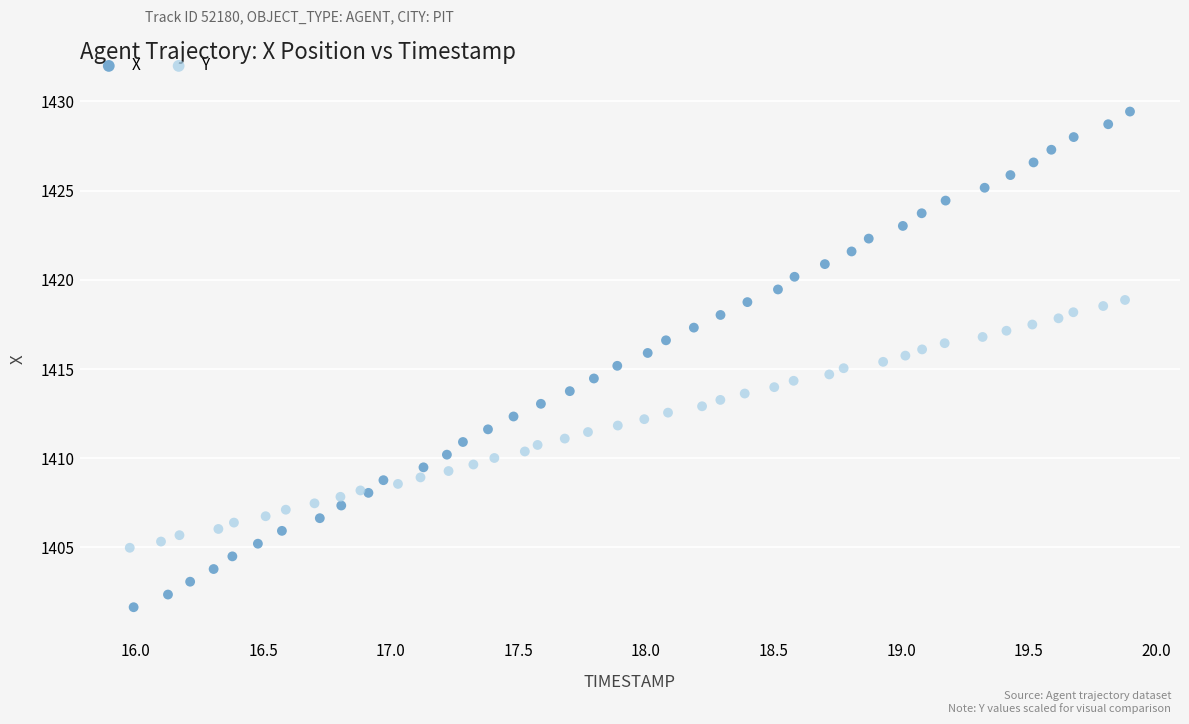

Which series reaches the minimum Y coordinate?

X